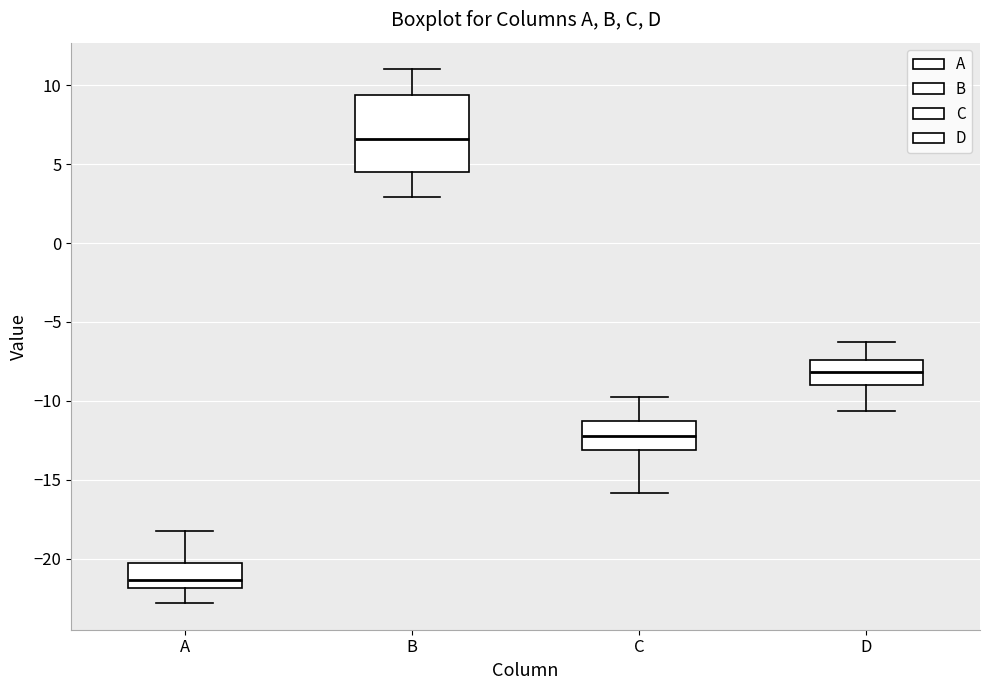

Reading left to right, read every box against the y-axis: the position of its median line, the range the box covers, and the ends of its whiskers. The values are not printed on the chart, so give them approximately, as read against the axis.

A: median -21.5, box -22.0 to -20.5, whiskers -23.0 to -18.0
B: median 6.5, box 4.5 to 9.5, whiskers 3.0 to 11.0
C: median -12.0, box -13.0 to -11.5, whiskers -16.0 to -10.0
D: median -8.0, box -9.0 to -7.5, whiskers -10.5 to -6.5